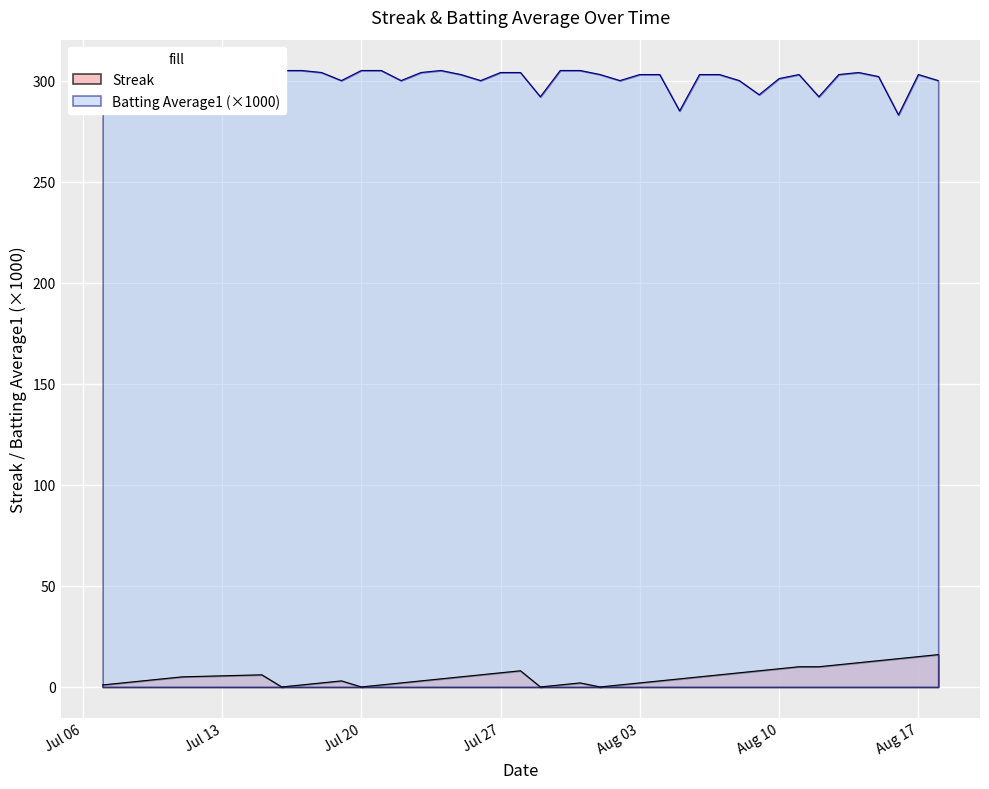

True or false: Batting Average1 and Streak cross at least once.

False